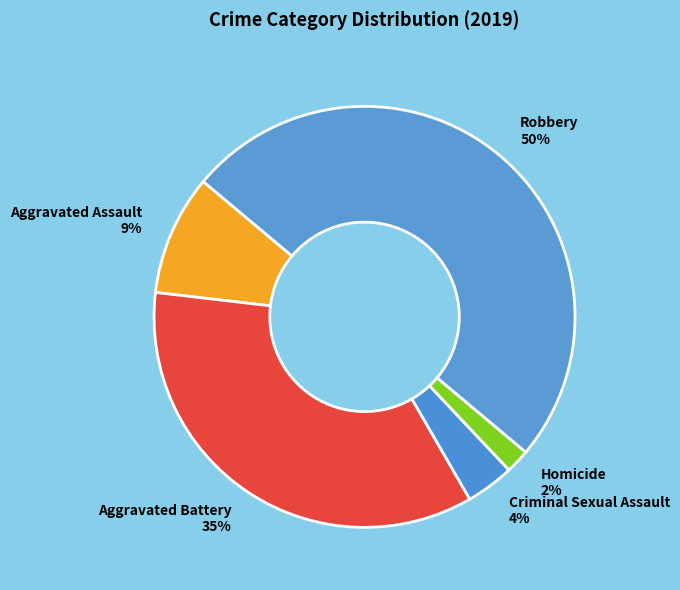

Rank the categories by value from highest to lowest.

Robbery, Aggravated Battery, Aggravated Assault, Criminal Sexual Assault, Homicide